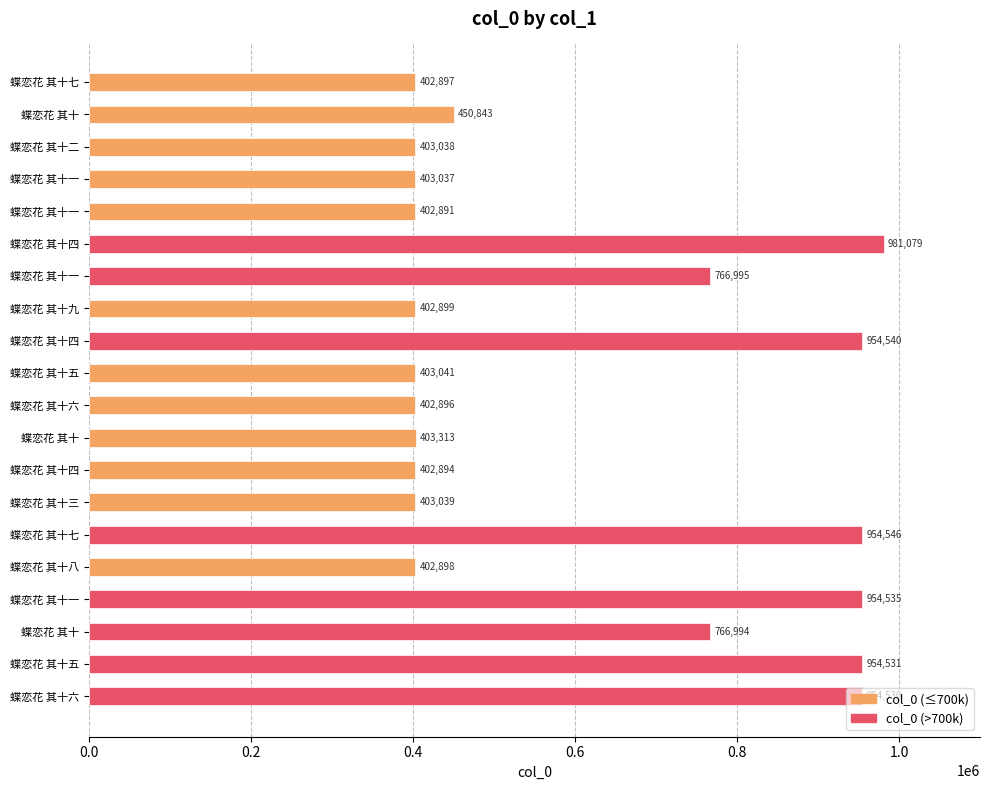

Does the chart contain any negative values?

No